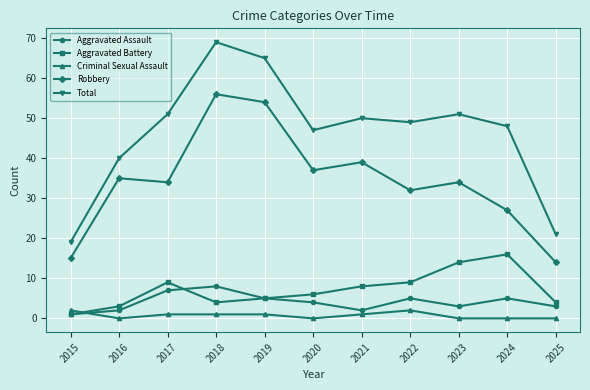

Which series ends up on top after the final intersection of Criminal Sexual Assault and Aggravated Battery?

Aggravated Battery